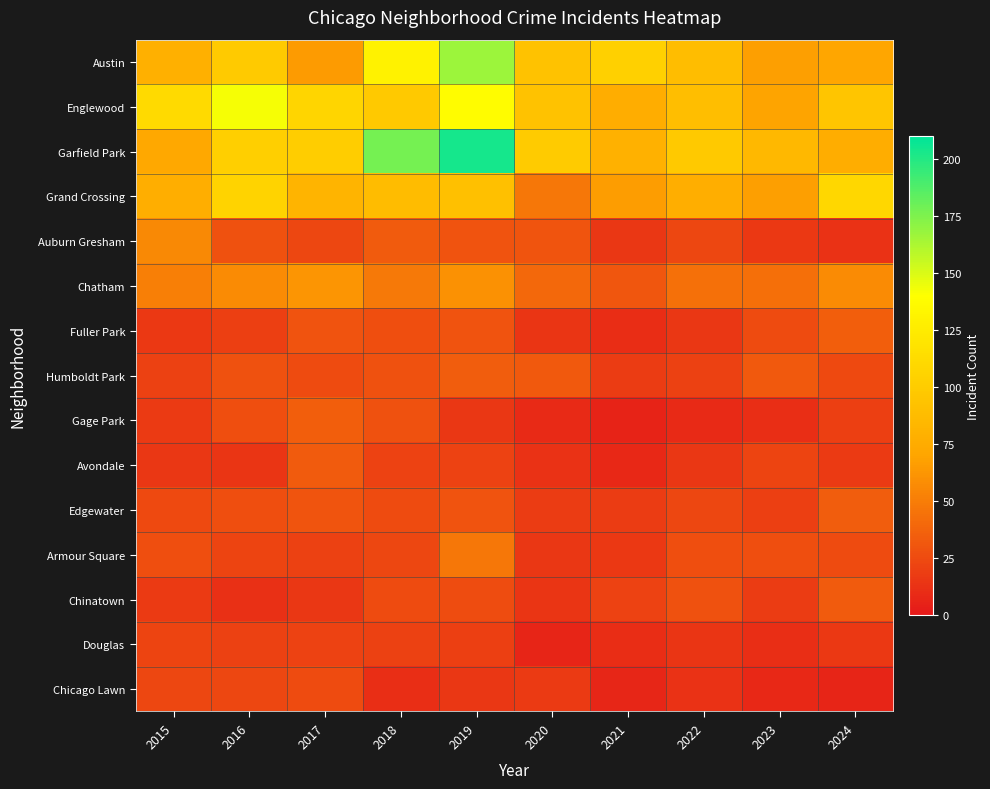

At 2024, list the series in order from largest to smallest.

Grand Crossing, Englewood, Garfield Park, Austin, Chatham, Fuller Park, Edgewater, Chinatown, Armour Square, Humboldt Park, Gage Park, Avondale, Douglas, Auburn Gresham, Chicago Lawn